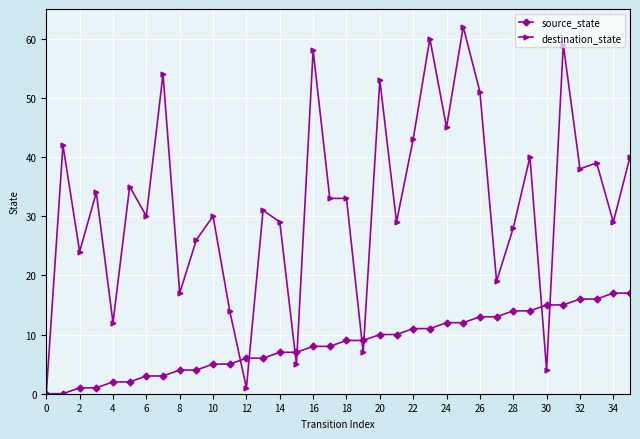

Which series has the largest total across all categories?

destination_state